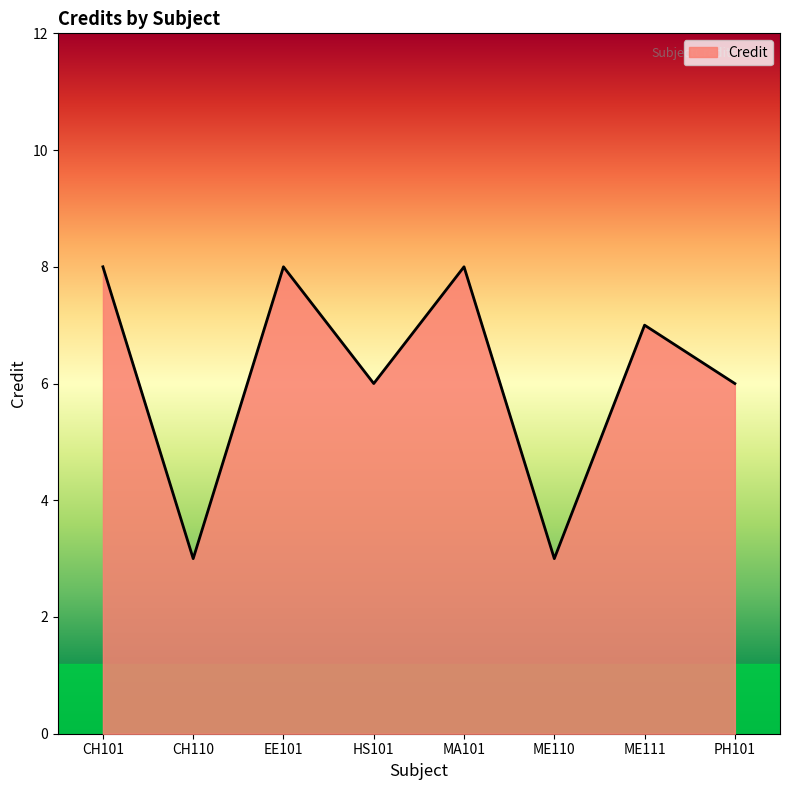

Count the values in the range 6 to 8.

6